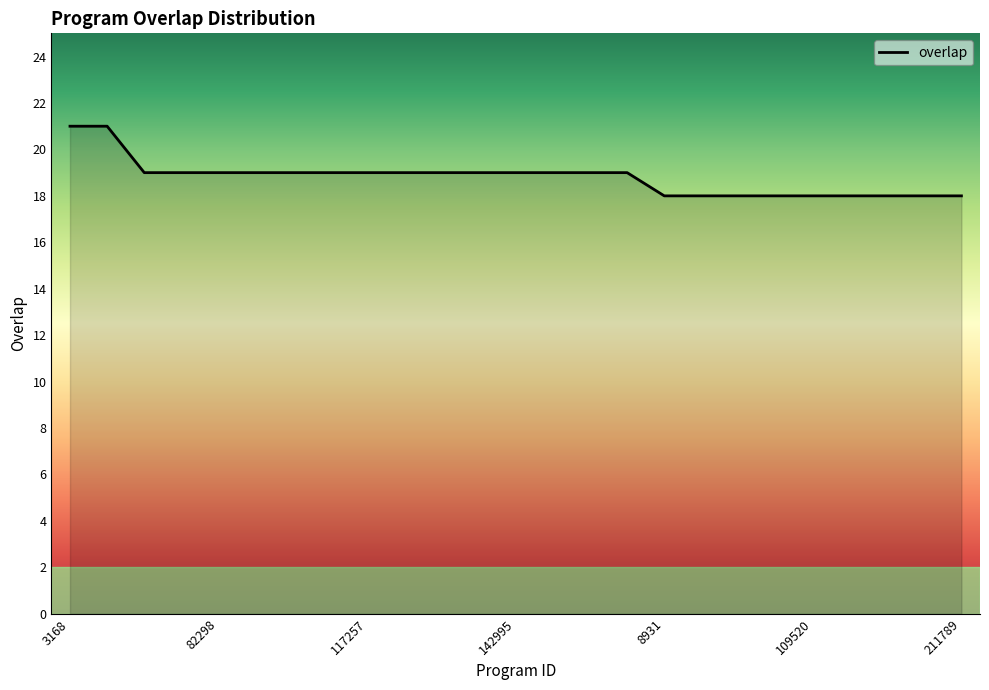

What is the maximum value shown in the chart?

21